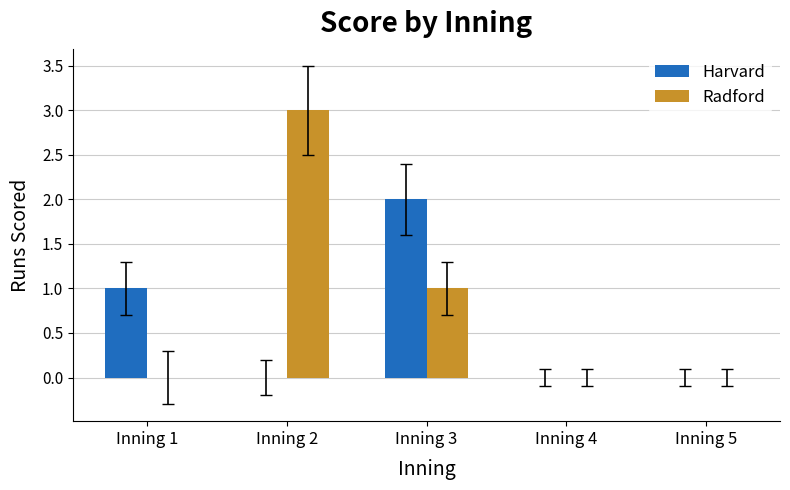

What is the average value of the Radford series?

1